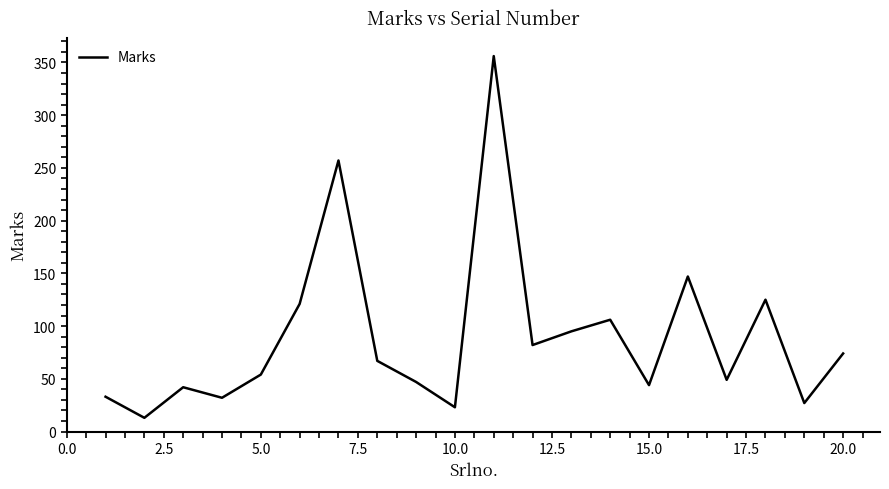

What is the smallest value displayed?

13